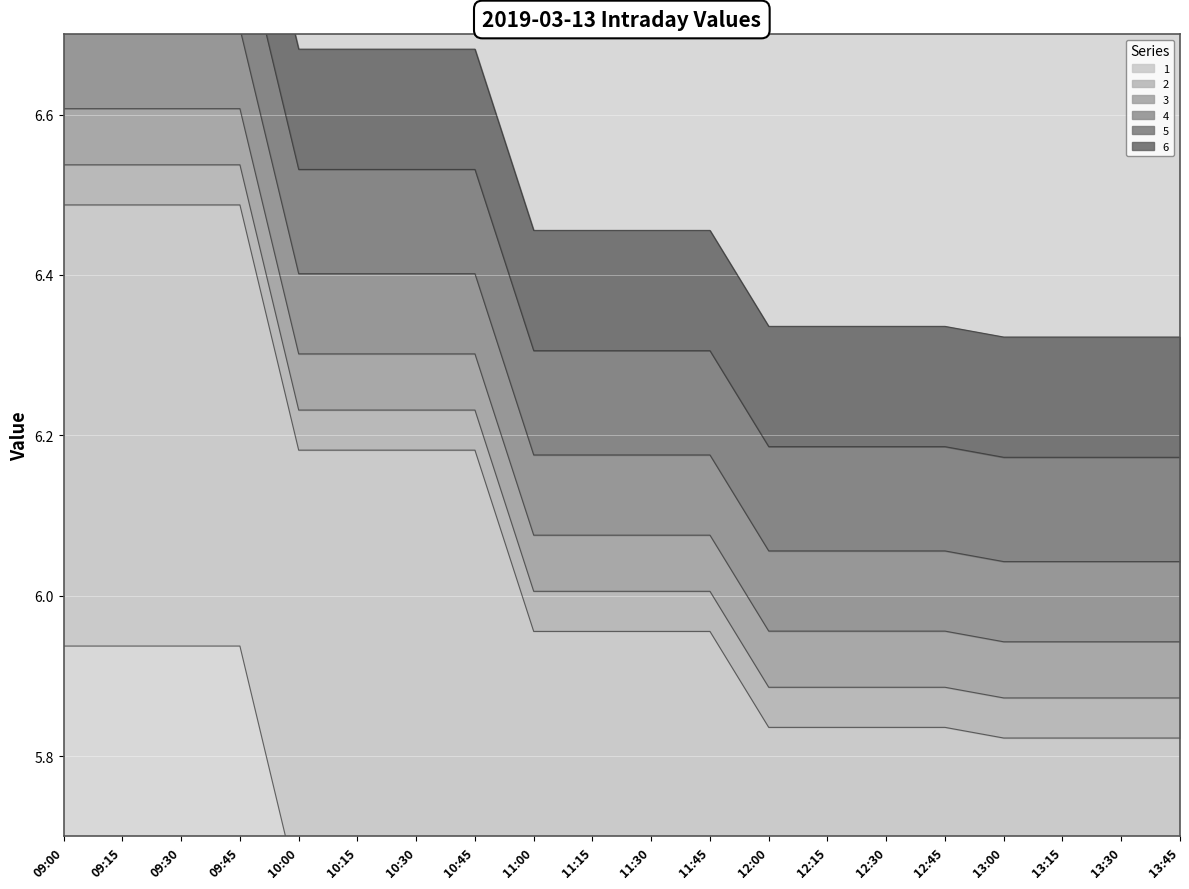

At which label does 2 first exceed 6?

09:00